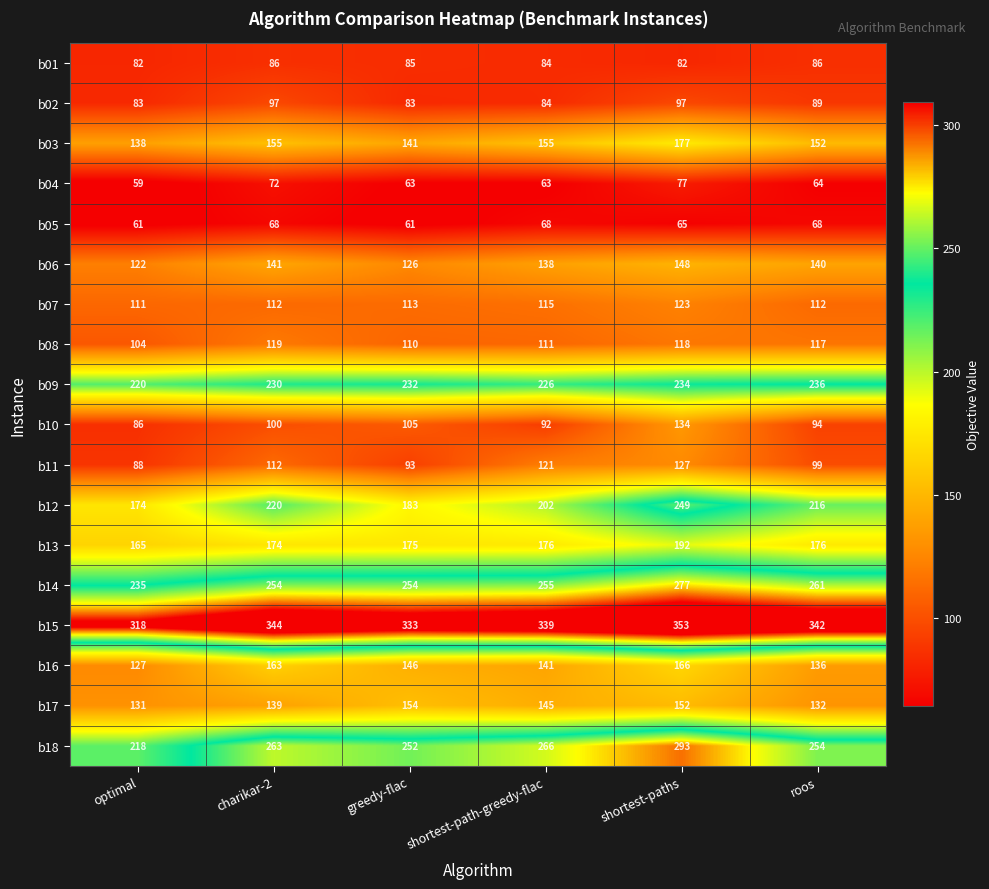

Which label corresponds to the largest value in the chart?

shortest-paths